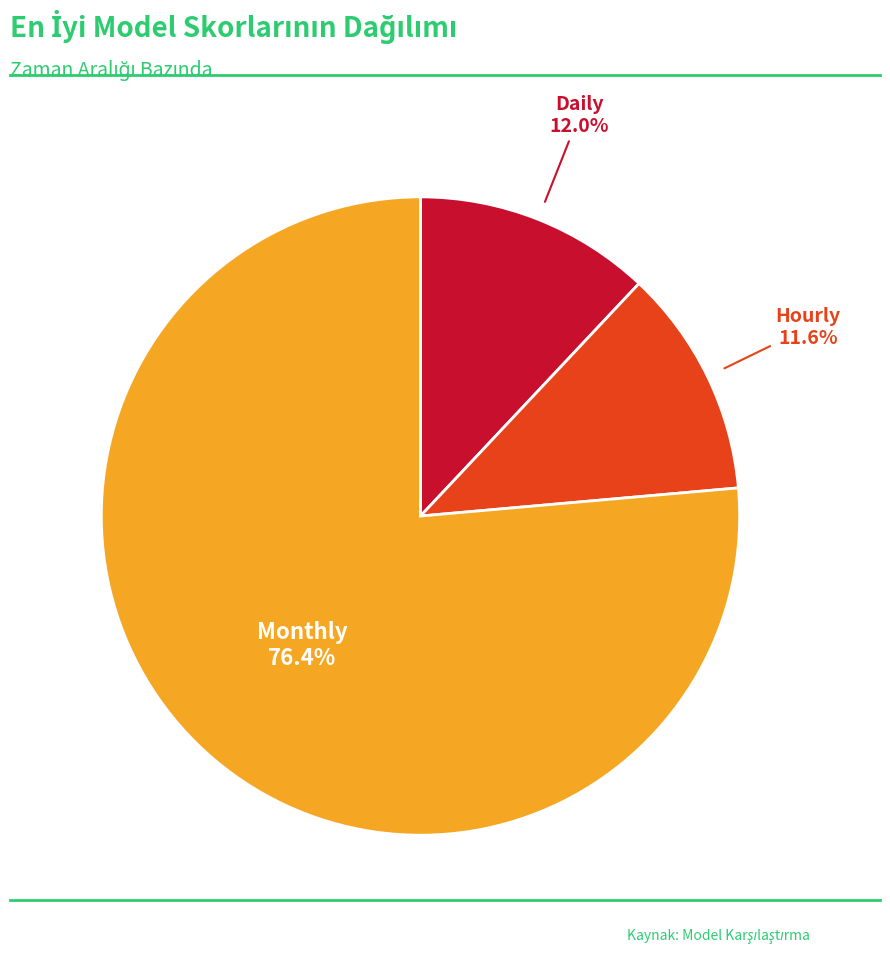

What percentage do Daily and Hourly together represent?

23.6%